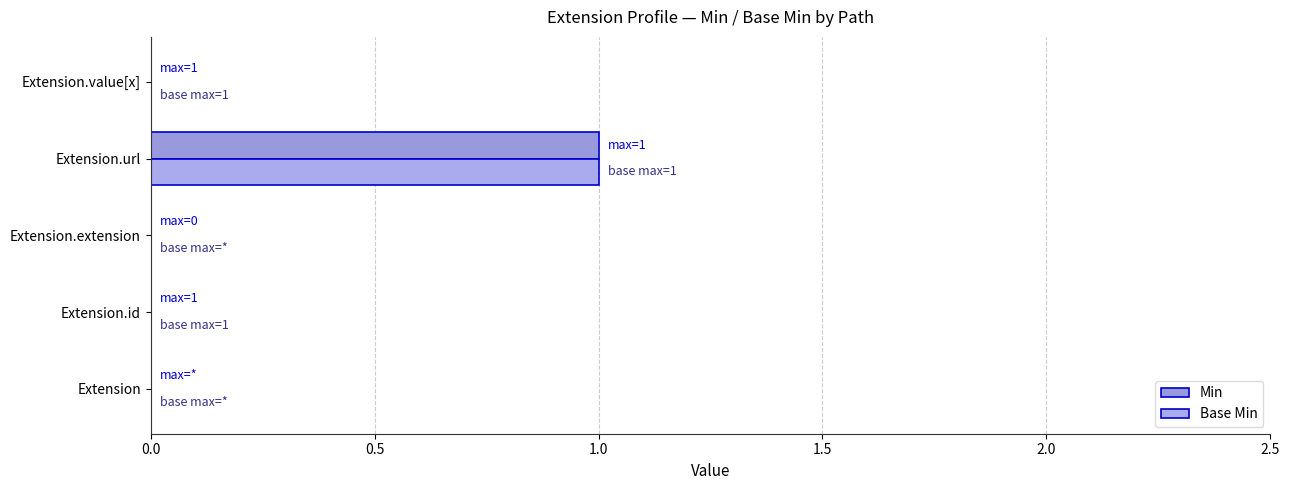

Reading left to right, transcribe all the data shown in this chart.

Min: 0	0	0	1	0
Base Min: 0	0	0	1	0